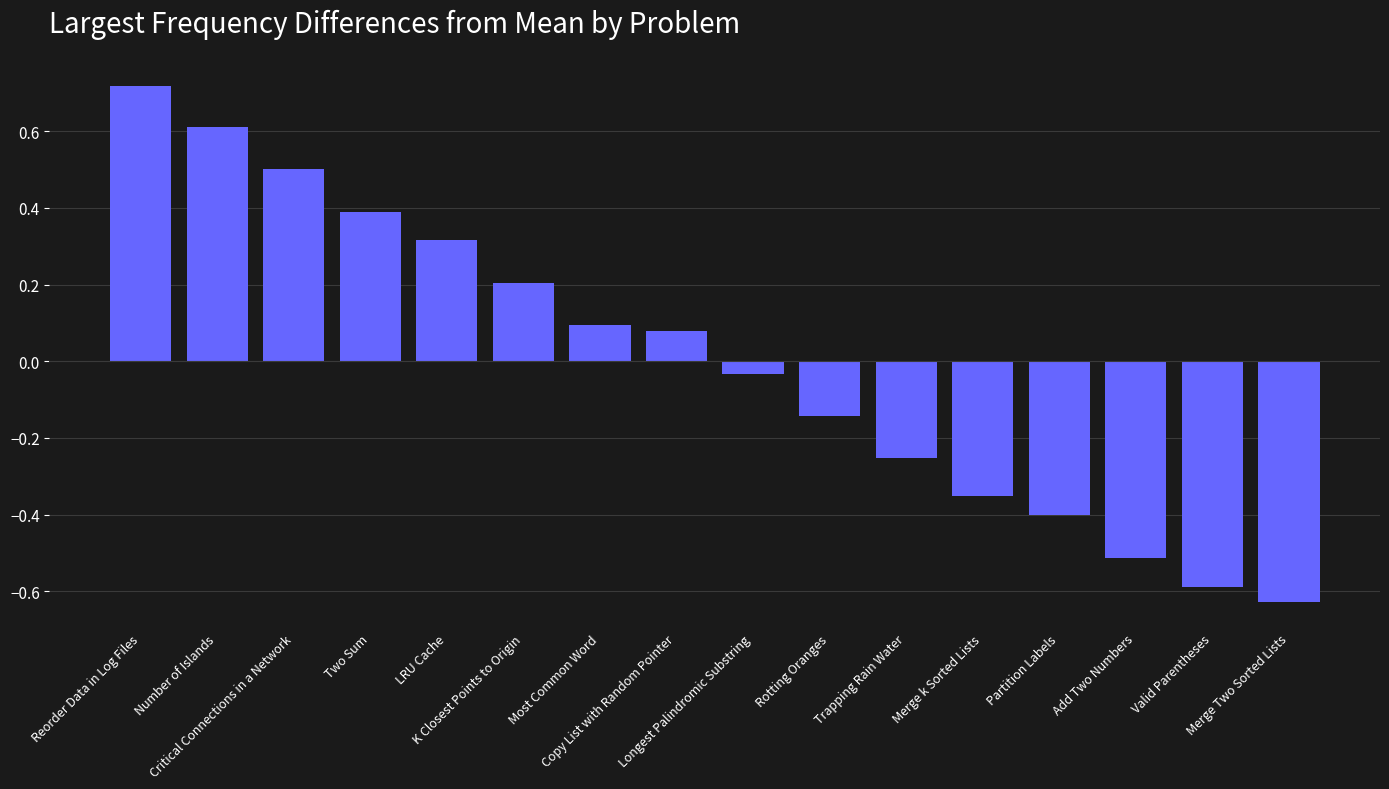

What is the difference between the second highest and second lowest values?

1.2